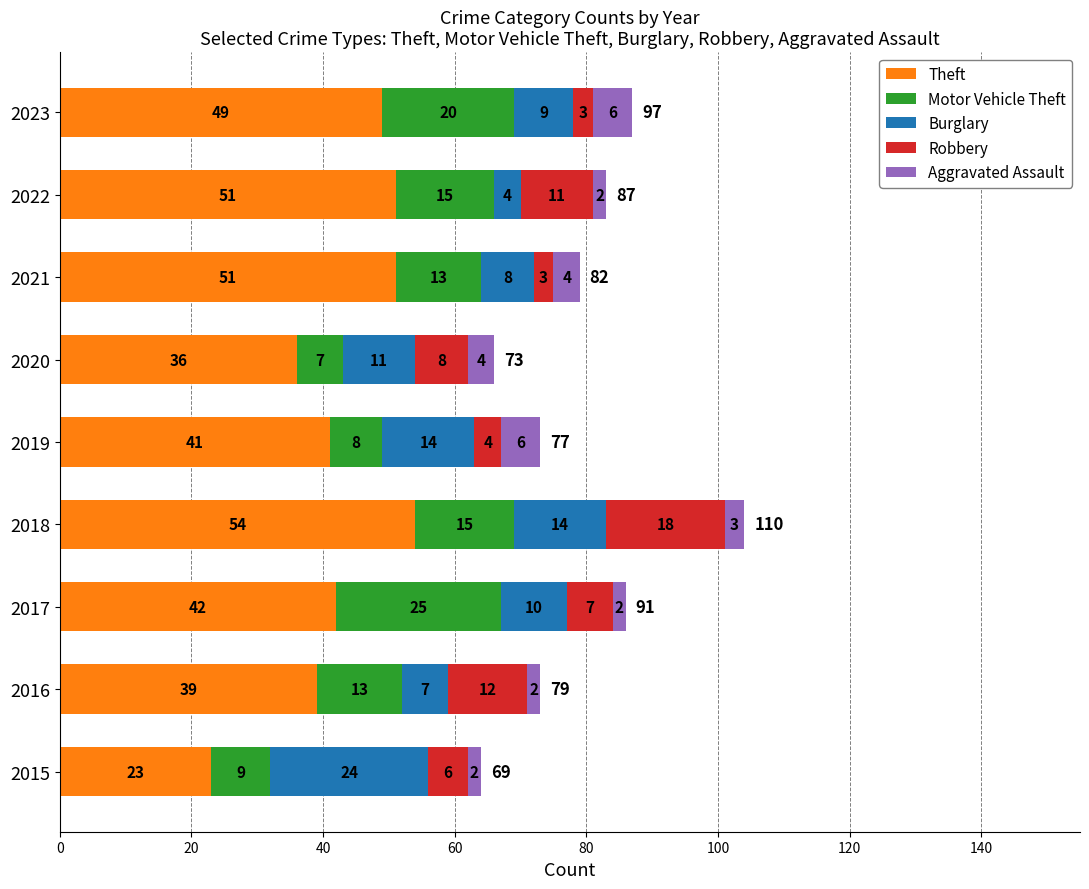

What is the minimum value for Theft?

23